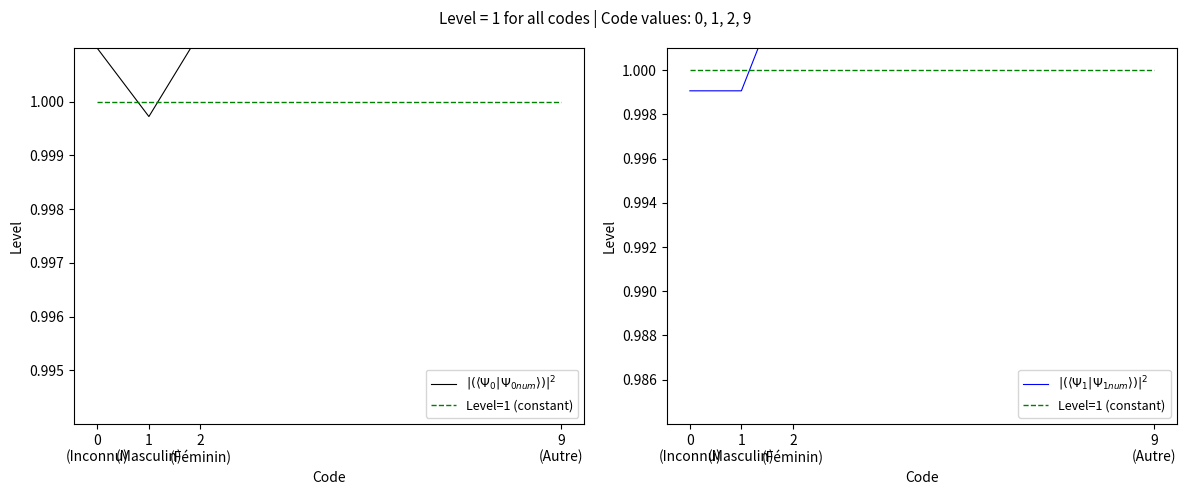

Where do $|(\langle \Psi_0 | \Psi_{0num}\rangle)|^2$ and Level=1 (constant) first cross each other?

0
(Inconnu) and 1
(Masculin)